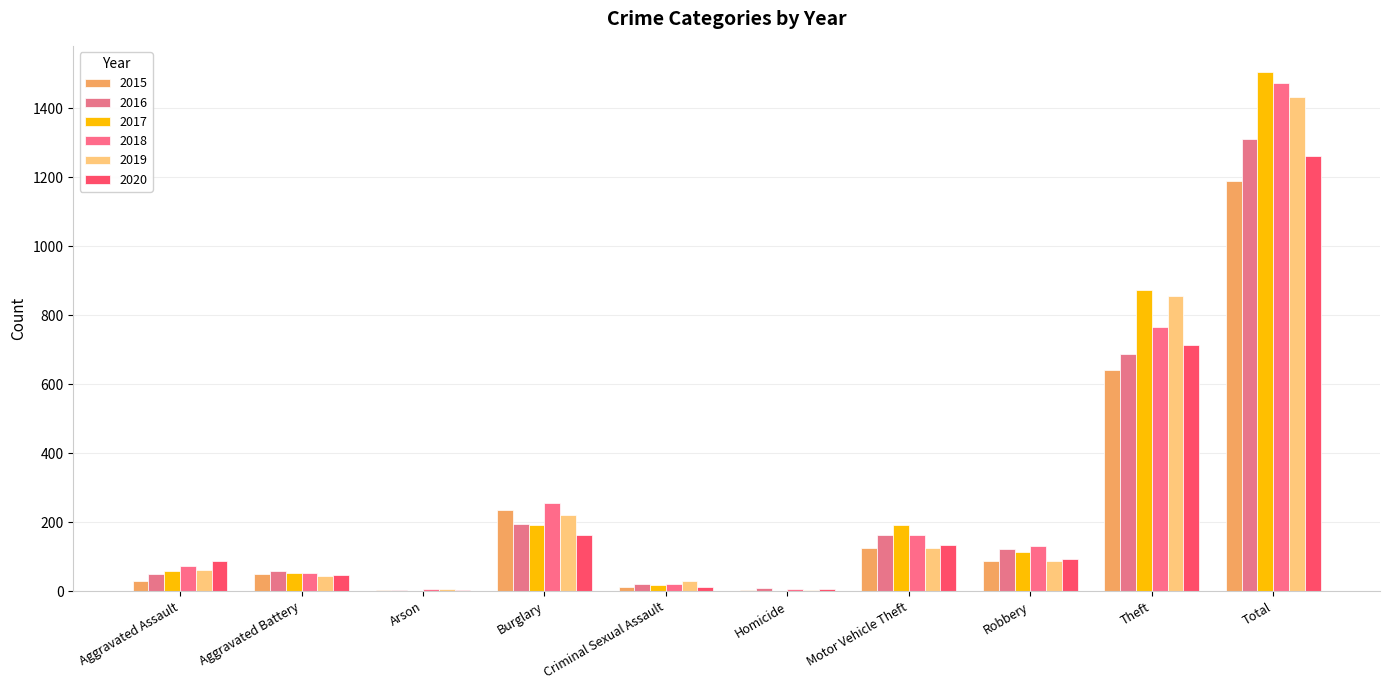

What is the difference between the 2015 values at Arson and Robbery?

84